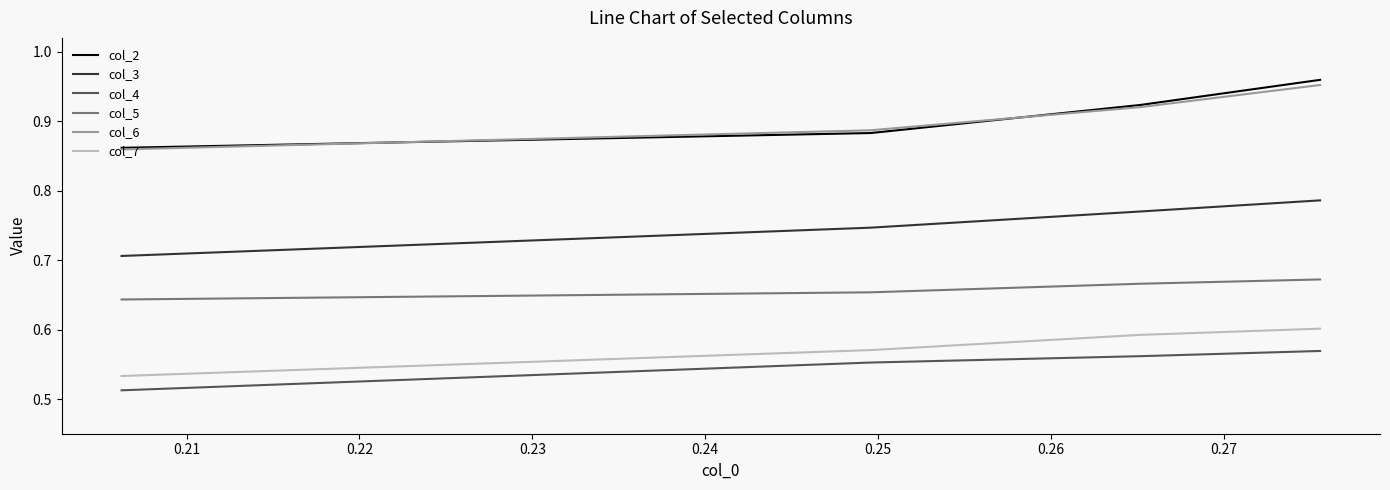

True or false: col_5 and col_7 intersect in this chart.

False